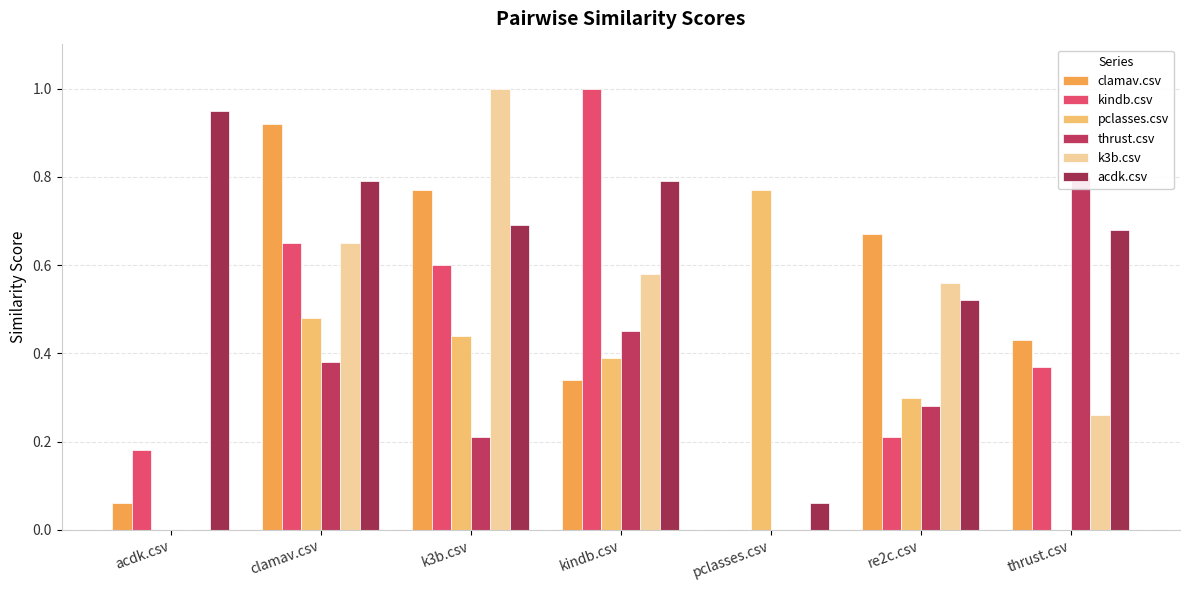

The clamav.csv series shows 0.9 at clamav.csv. True or false?

True